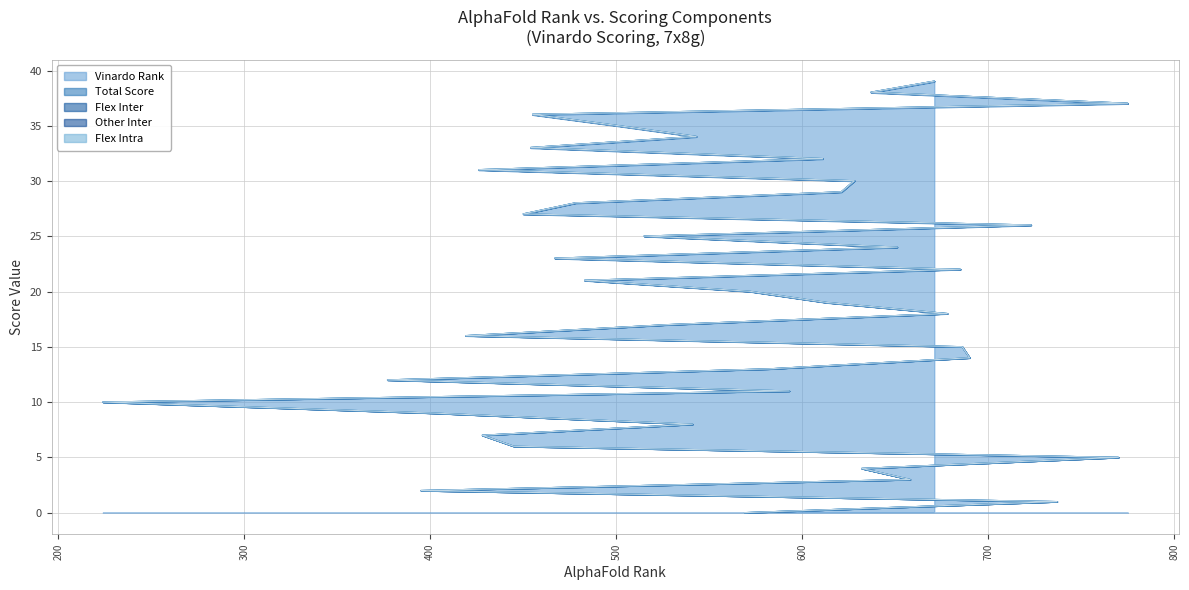

What is the label of the 23rd point from the left?

685